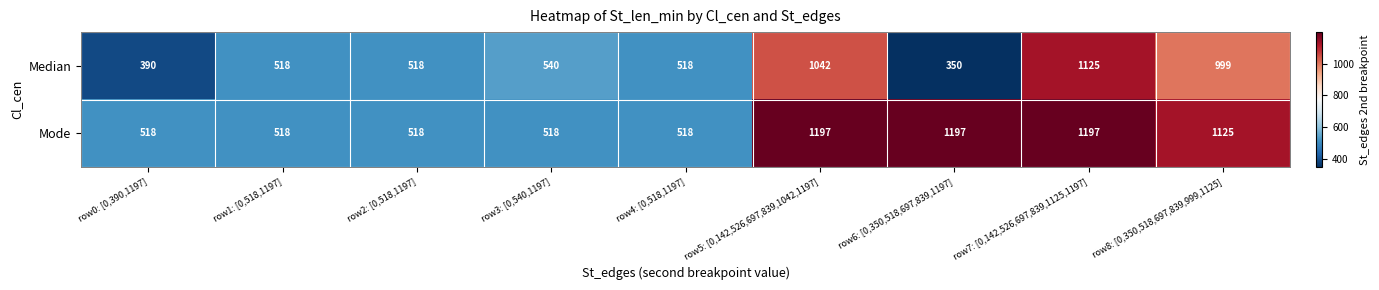

What is the maximum value shown in the chart?

1197